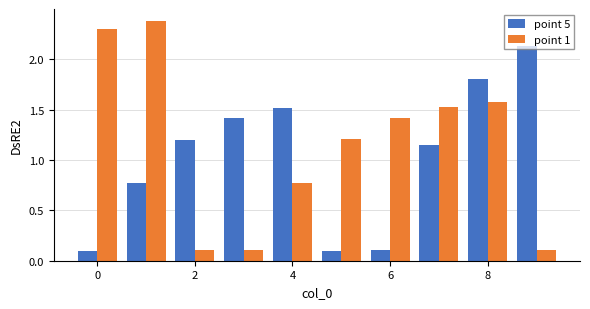

Which series has the widest spread of values?

point 1